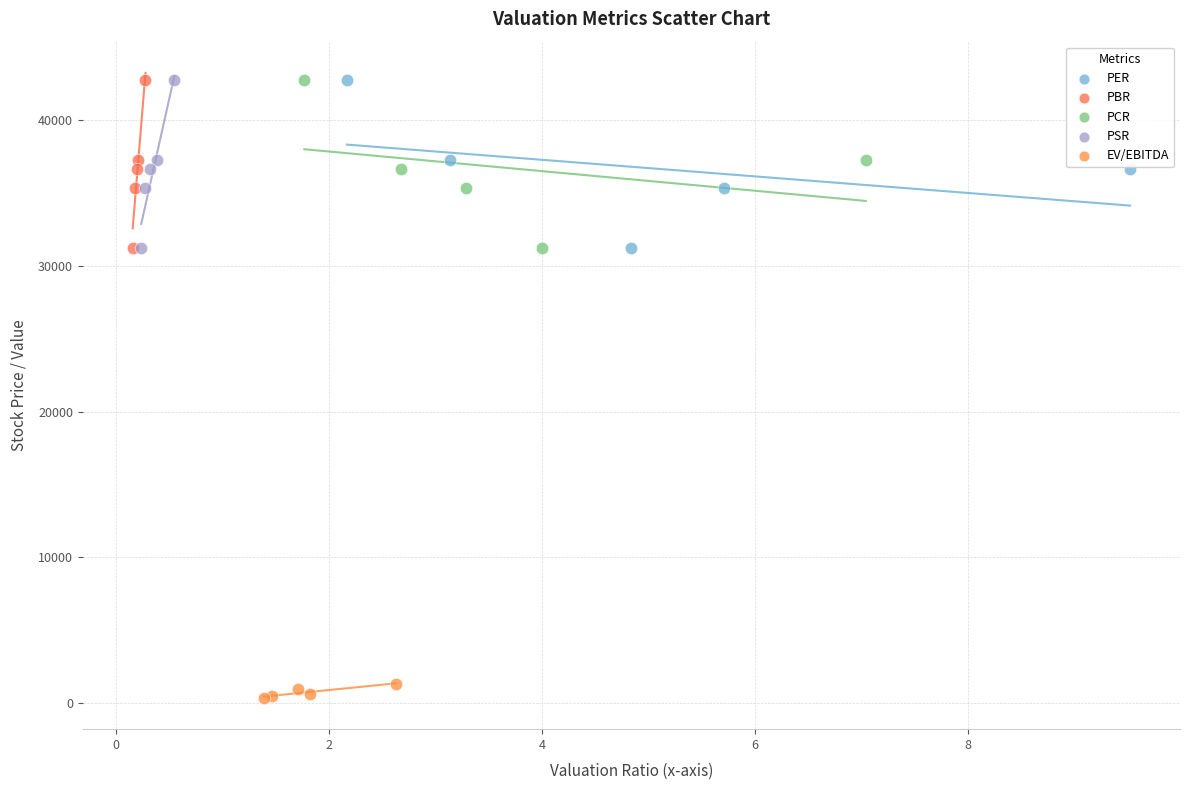

Which series contains the lowest Y value?

EV/EBITDA